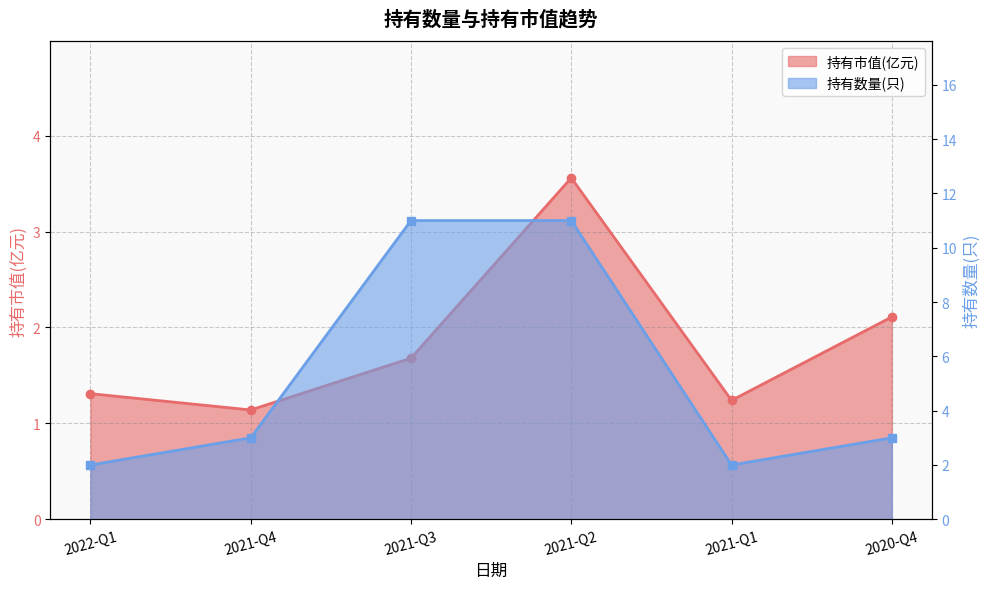

What is the sum of the 持有数量(只) values at 2020-Q4 and 2021-Q2?

14.0